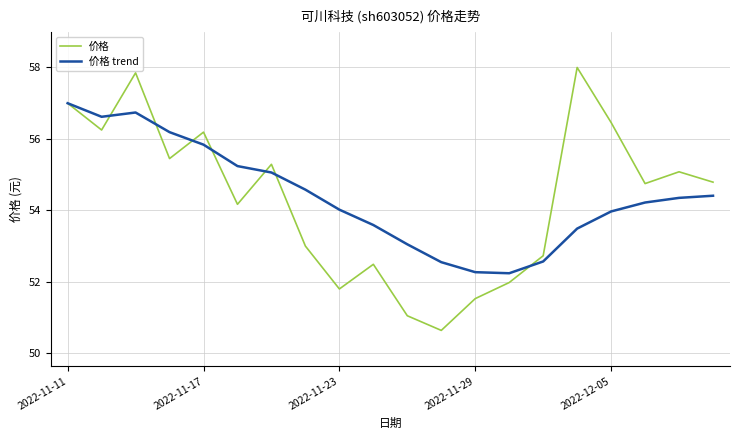

Which series has the largest total across all categories?

价格 trend